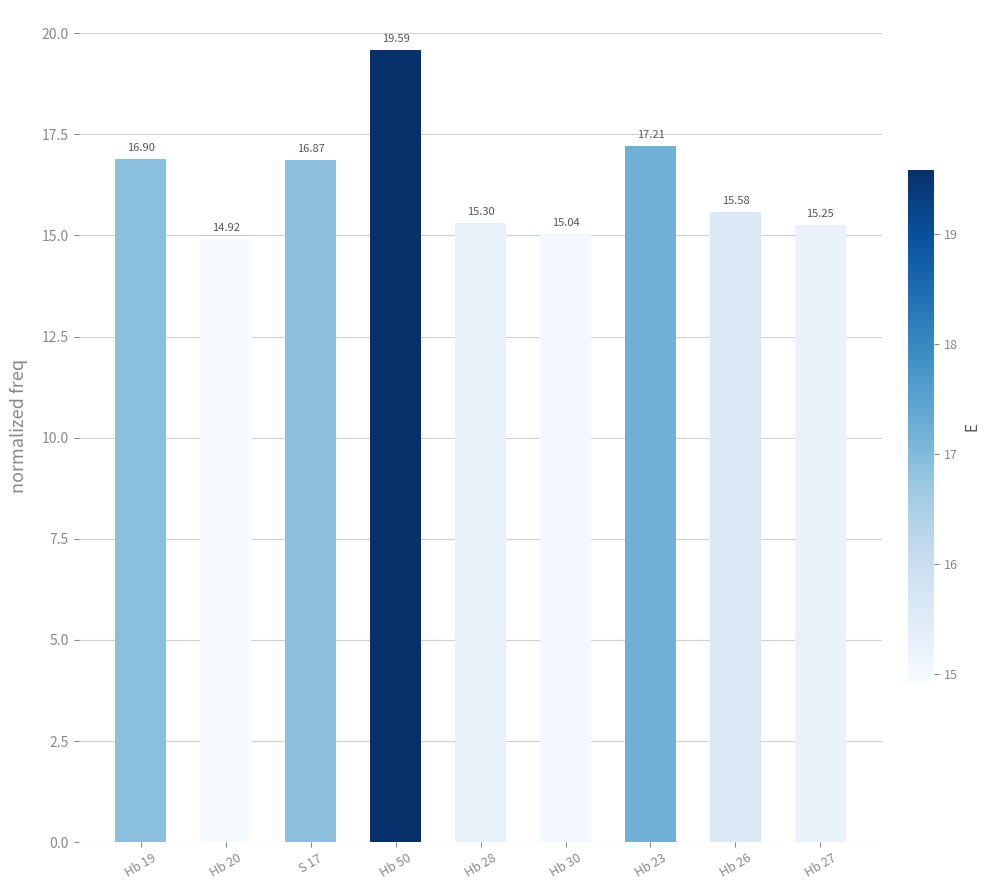

What is the smallest value displayed?

14.9